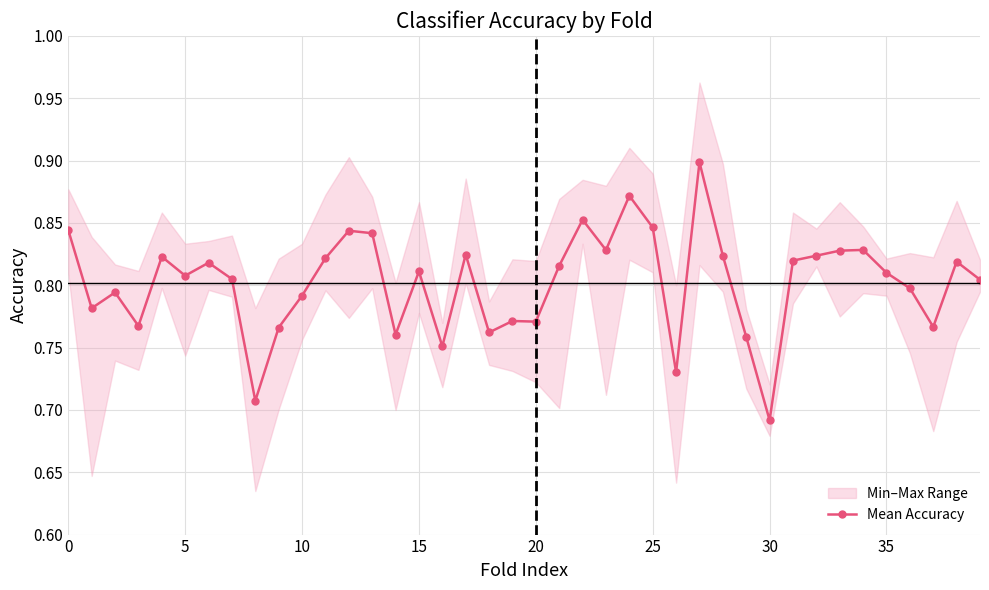

What is the label of the 22nd point from the right?

18